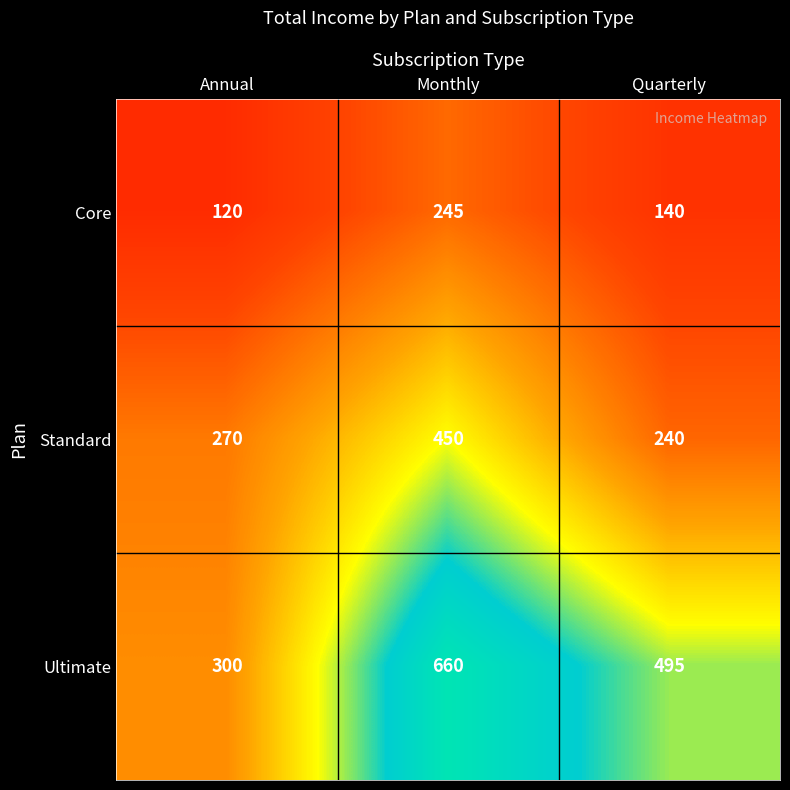

At Quarterly, list the series in order from largest to smallest.

Ultimate, Standard, Core